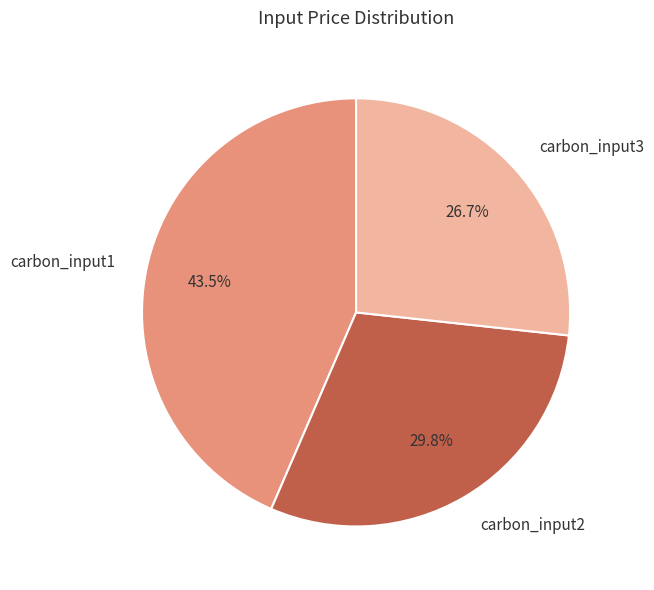

What is the largest slice in the pie chart?

carbon_input1